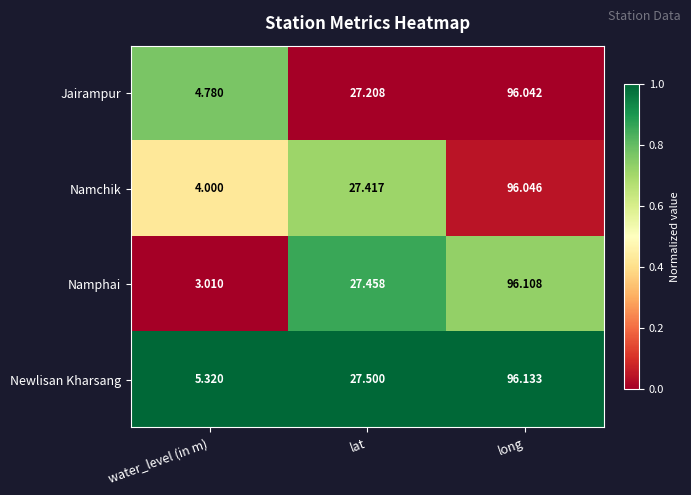

Rank the series at water_level (in m) from highest to lowest value.

Newlisan Kharsang, Jairampur, Namchik, Namphai